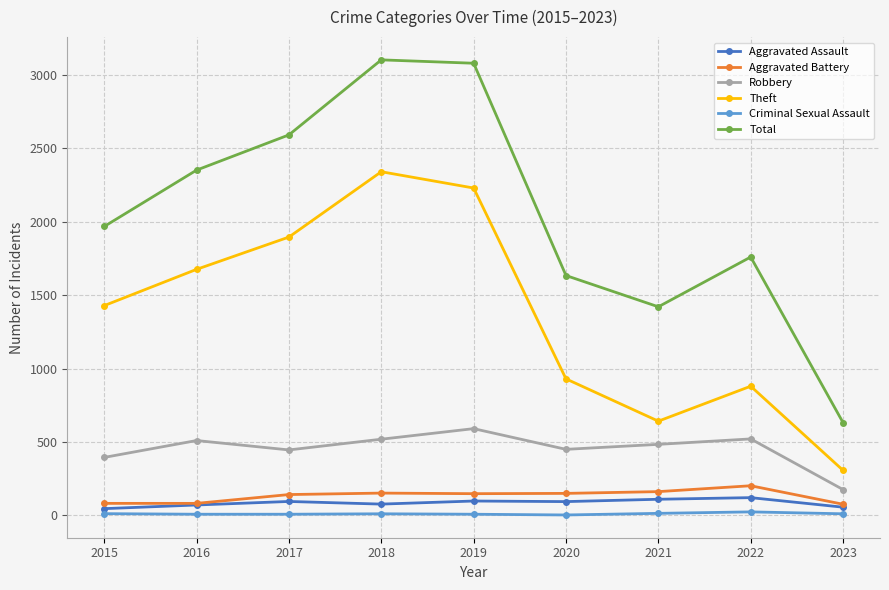

What is the spread (max minus min) of values at 2021?

1407